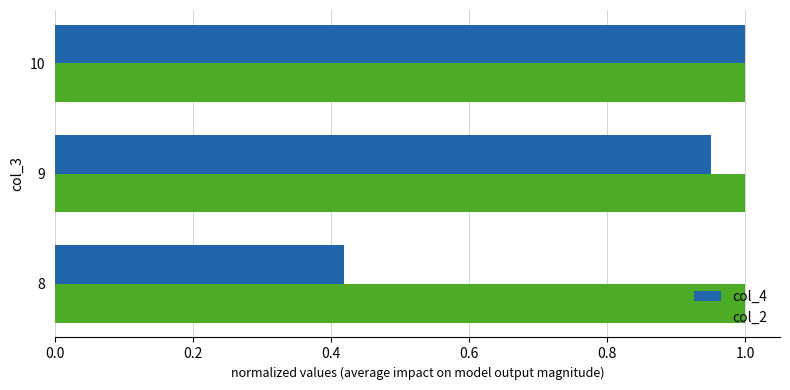

Which series has the largest range (max minus min)?

col_4